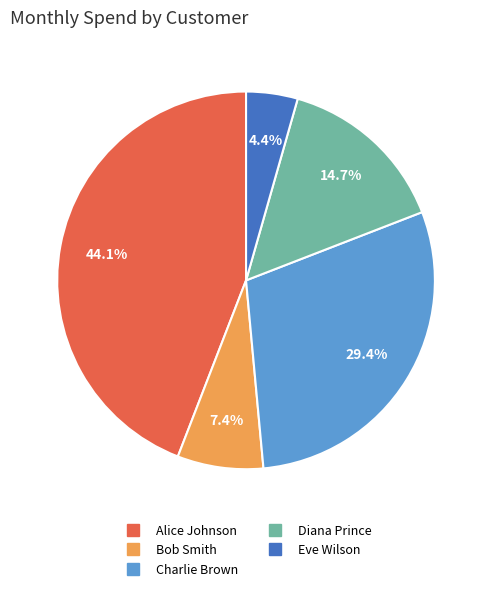

Is it true that Diana Prince is 15% of the pie?

True